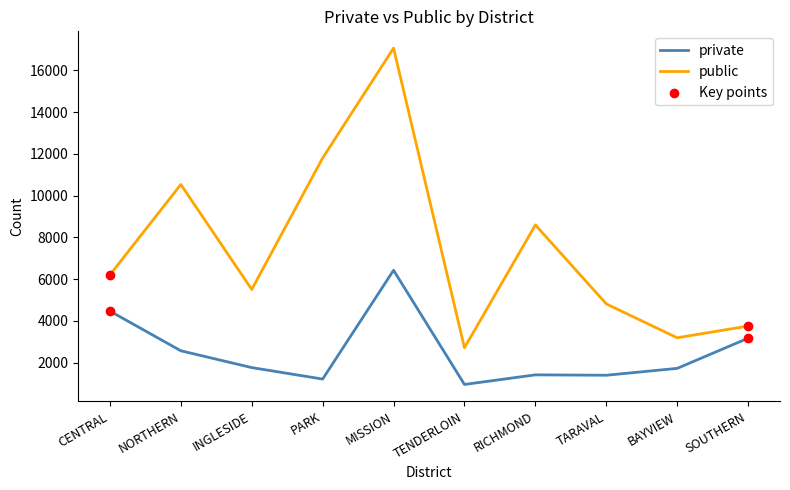

Is the value of private at TARAVAL greater than the value of public at NORTHERN?

No